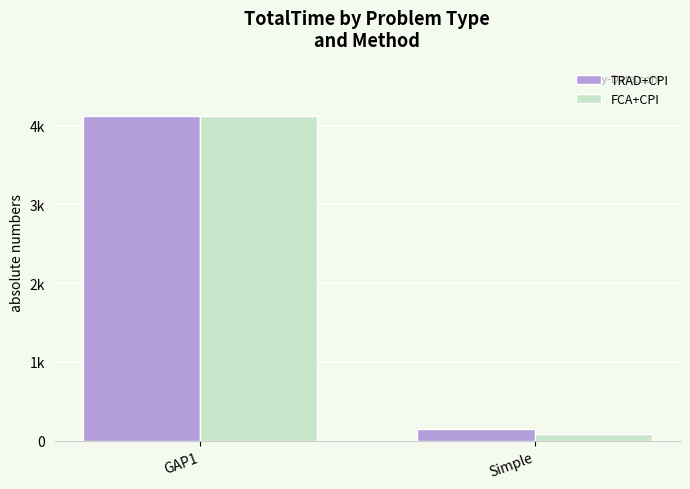

Reading left to right, extract all data points from this chart.

TRAD+CPI: GAP1=4124	Simple=154
FCA+CPI: GAP1=4123	Simple=91